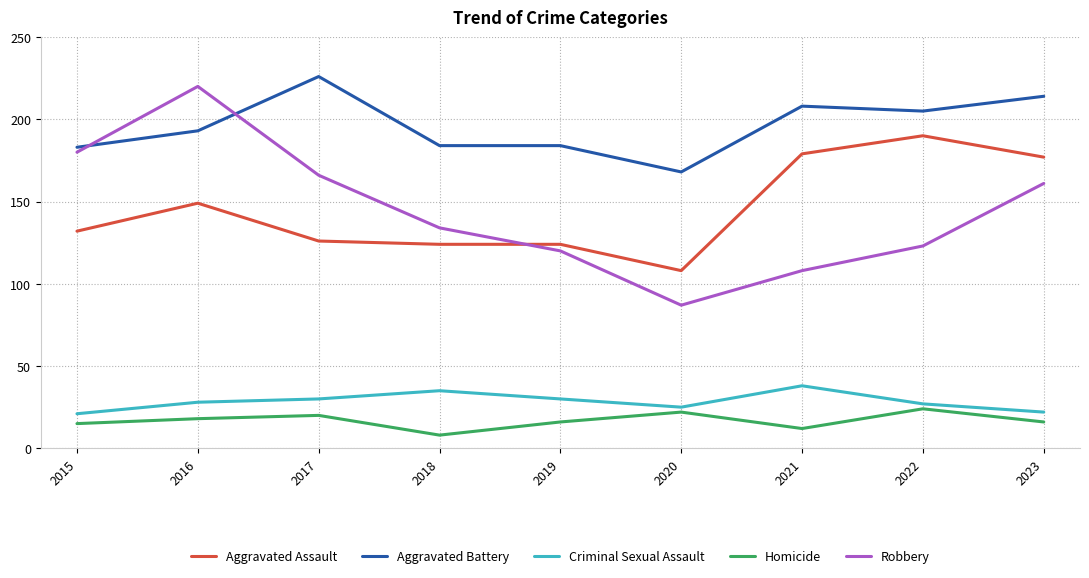

Reading left to right, what are all the values shown in this chart?

Aggravated Assault: 132	149	126	124	124	108	179	190	177
Aggravated Battery: 183	193	226	184	184	168	208	205	214
Criminal Sexual Assault: 21	28	30	35	30	25	38	27	22
Homicide: 15	18	20	8	16	22	12	24	16
Robbery: 180	220	166	134	120	87	108	123	161